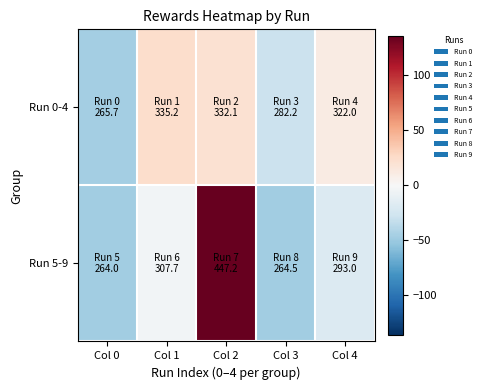

List the series in order of their overall mean, highest first.

Run 5-9, Run 0-4